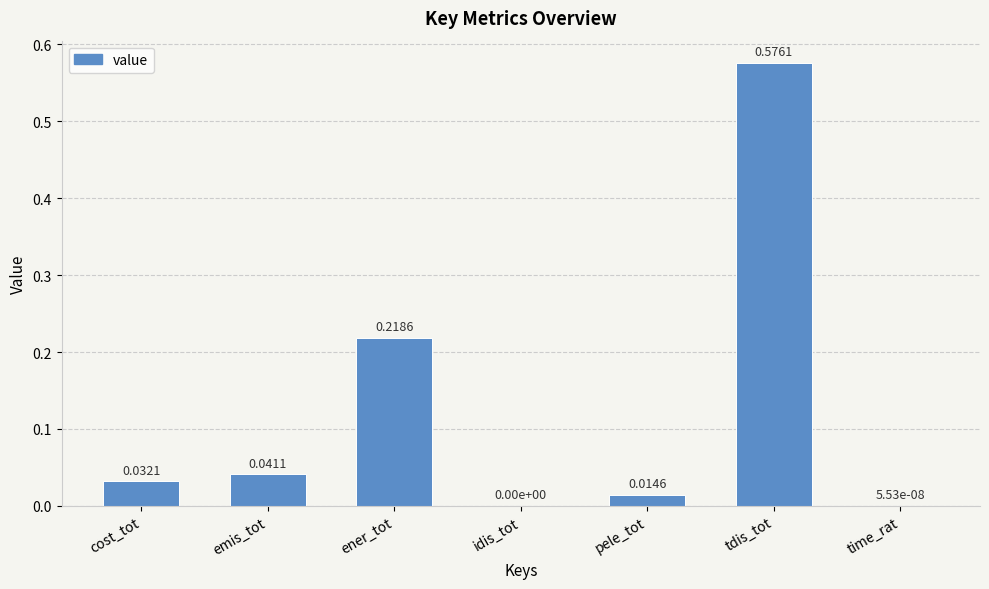

Between emis_tot and ener_tot, which is larger?

ener_tot